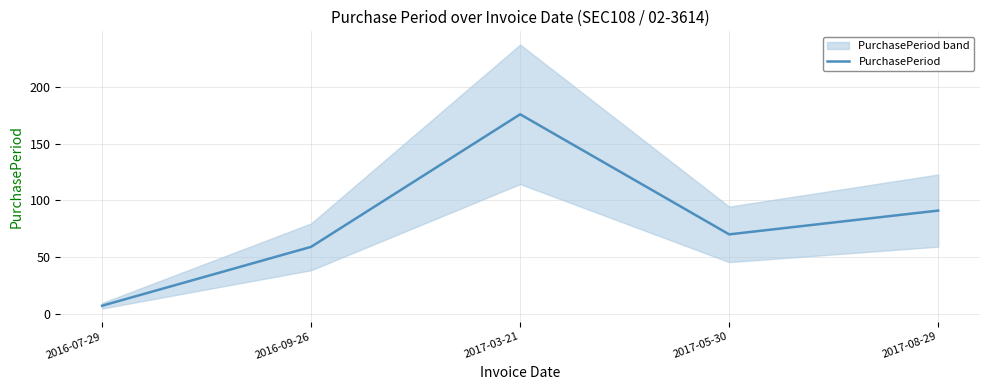

Reading left to right, transcribe all the data shown in this chart.

2016-07-29=7	2016-09-26=59	2017-03-21=176	2017-05-30=70	2017-08-29=91